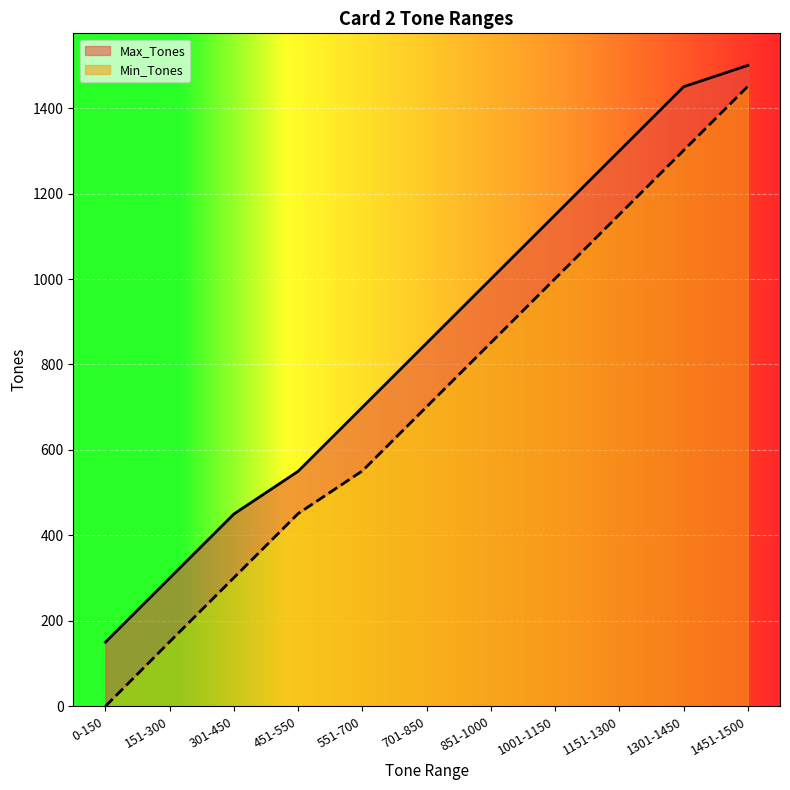

What is the label of the 7th point from the left?

851-1000